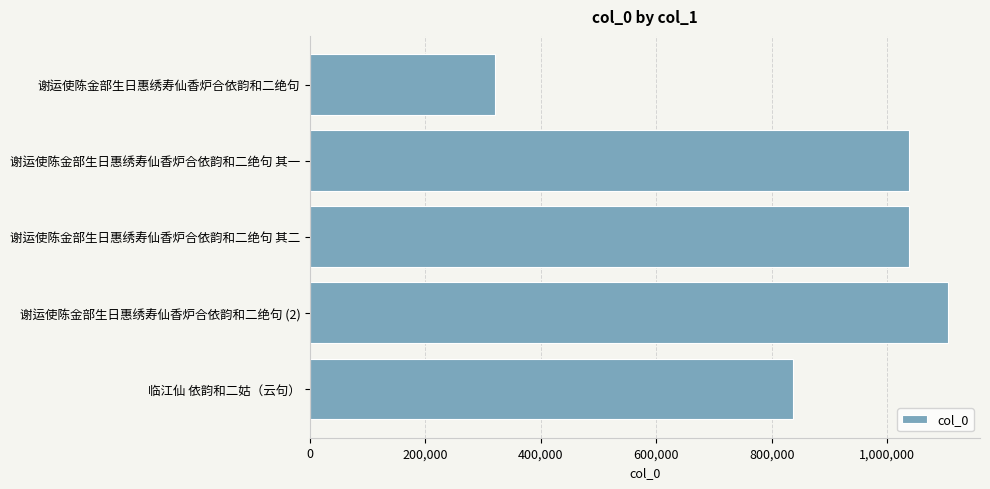

Which has a higher value, 谢运使陈金部生日惠绣寿仙香炉合依韵和二绝句 or 谢运使陈金部生日惠绣寿仙香炉合依韵和二绝句 其二?

谢运使陈金部生日惠绣寿仙香炉合依韵和二绝句 其二